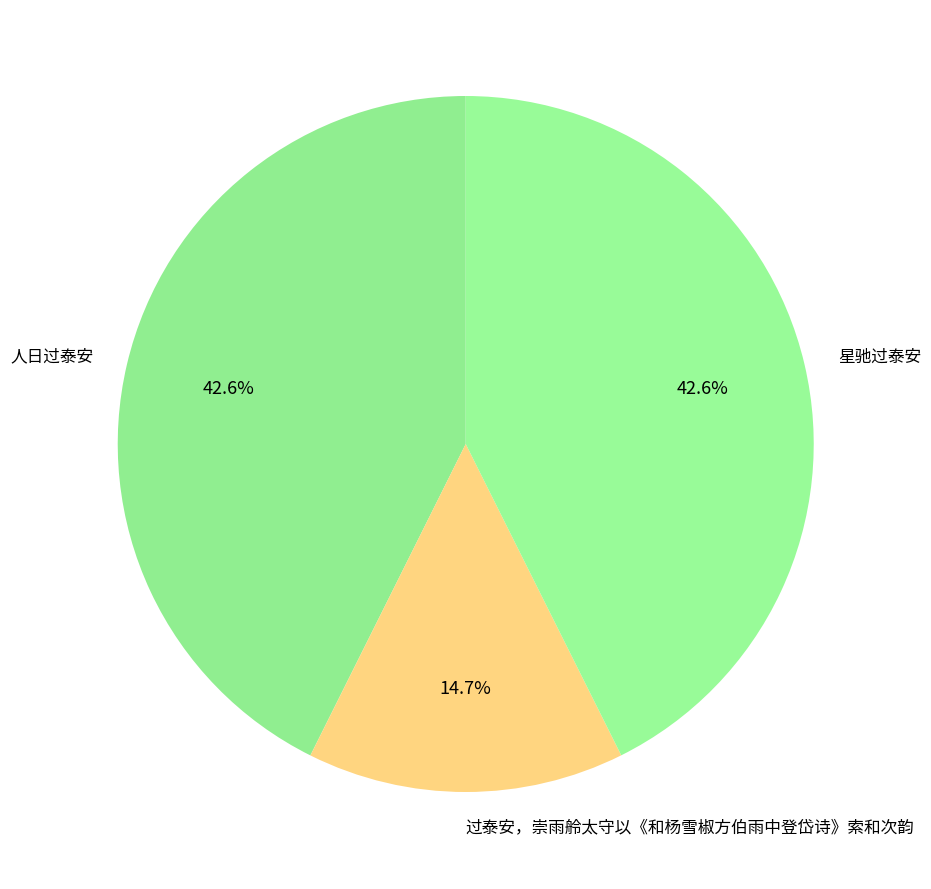

Is there a majority slice in this chart?

No